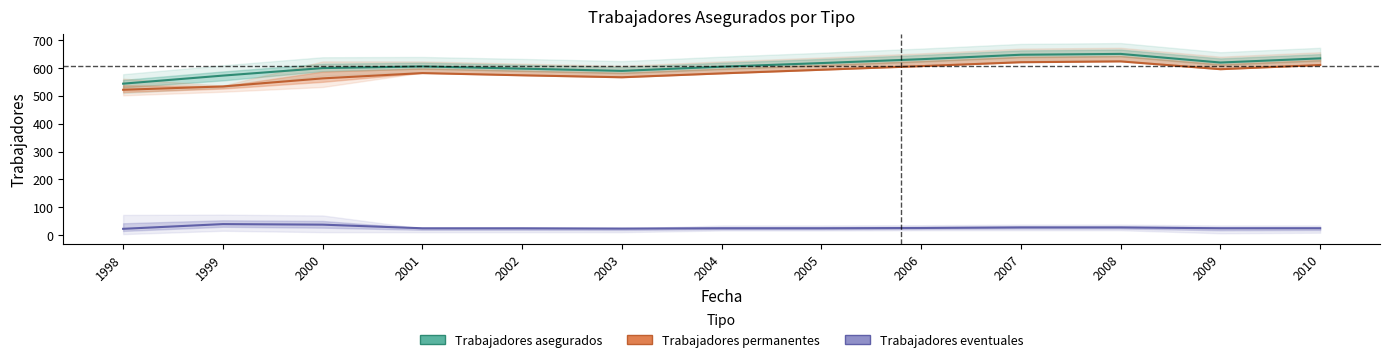

Reading left to right, list all the values displayed in this chart.

Trabajadores asegurados: 1998=544	1999=573	2000=600	2001=606	2002=598	2003=590	2004=605	2005=618	2006=632	2007=648	2008=651	2009=620	2010=635
Trabajadores permanentes: 1998=522	1999=534	2000=563	2001=582	2002=574	2003=567	2004=581	2005=594	2006=607	2007=621	2008=624	2009=596	2010=611
Trabajadores eventuales: 1998=22	1999=39	2000=37	2001=24	2002=24	2003=23	2004=24	2005=24	2006=25	2007=27	2008=27	2009=24	2010=24